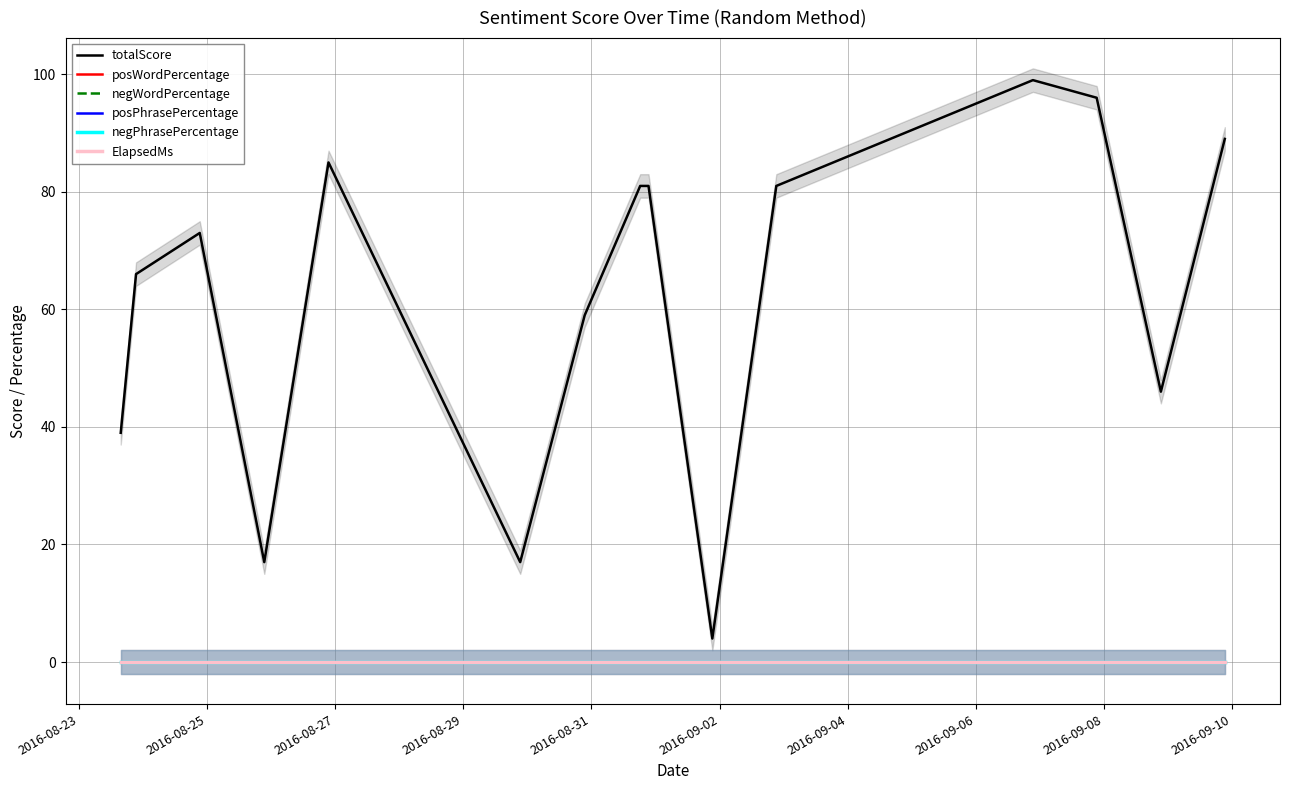

Where is ElapsedMs nearest to the value 0?

2016-08-23